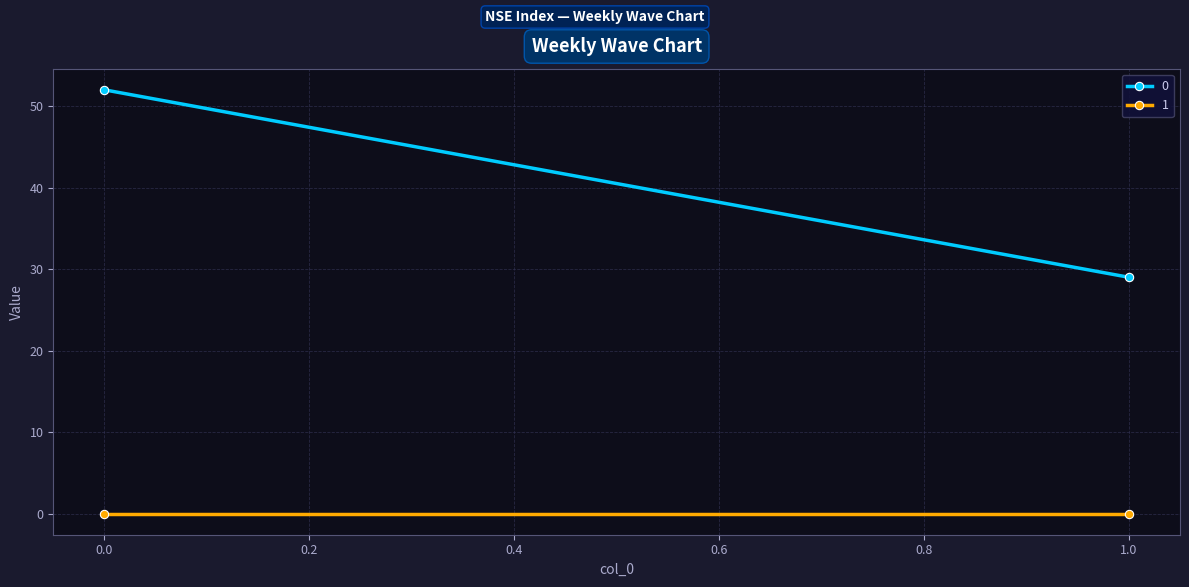

How many series are shown in this chart?

2